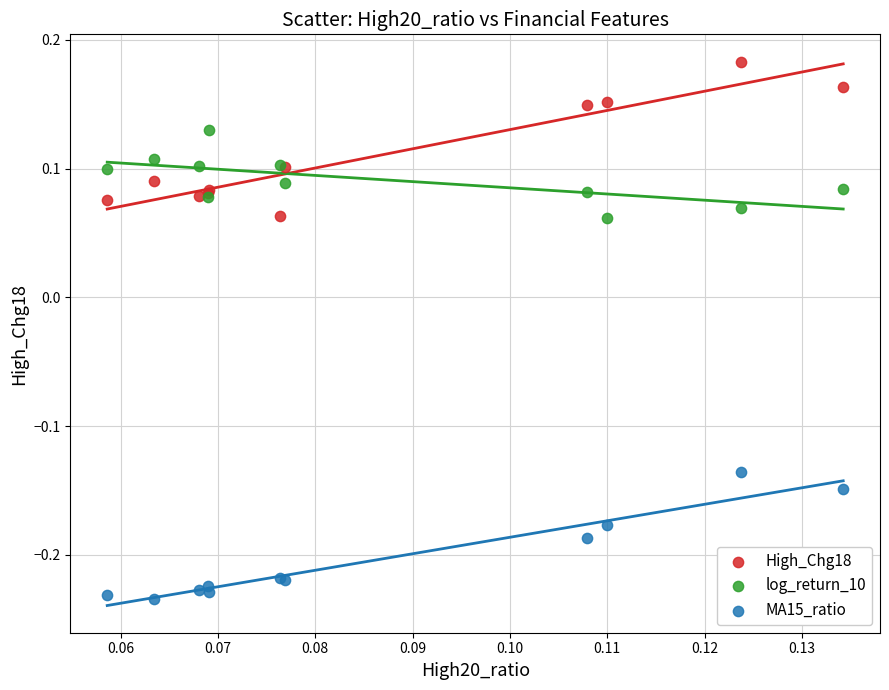

Which series contains the lowest Y value?

MA15_ratio